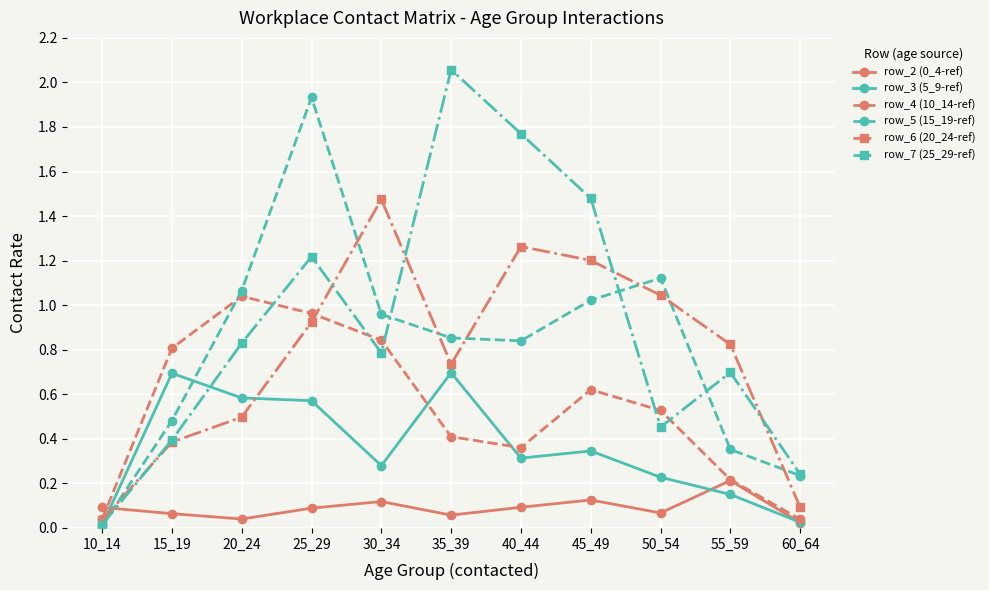

True or false: row_3 (5_9-ref) and row_6 (20_24-ref) cross at least once.

True